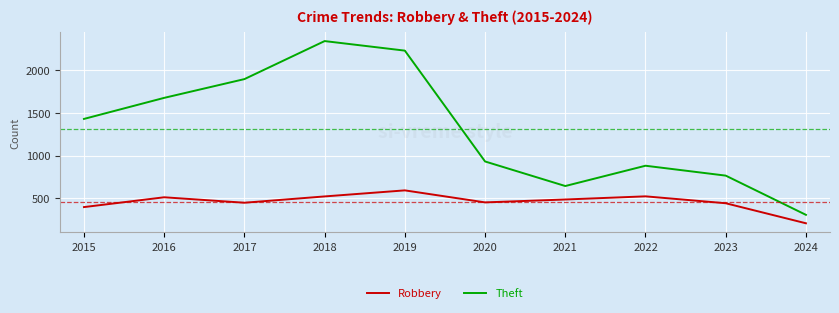

How many lines are shown in the chart?

2